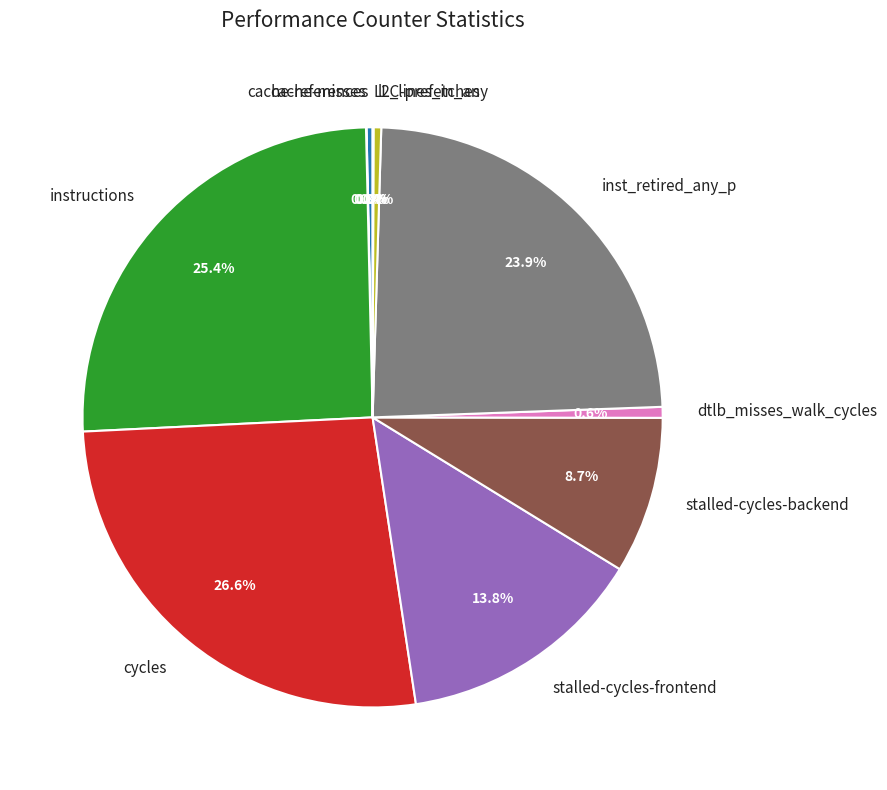

Between inst_retired_any_p and dtlb_misses_walk_cycles, which is larger?

inst_retired_any_p